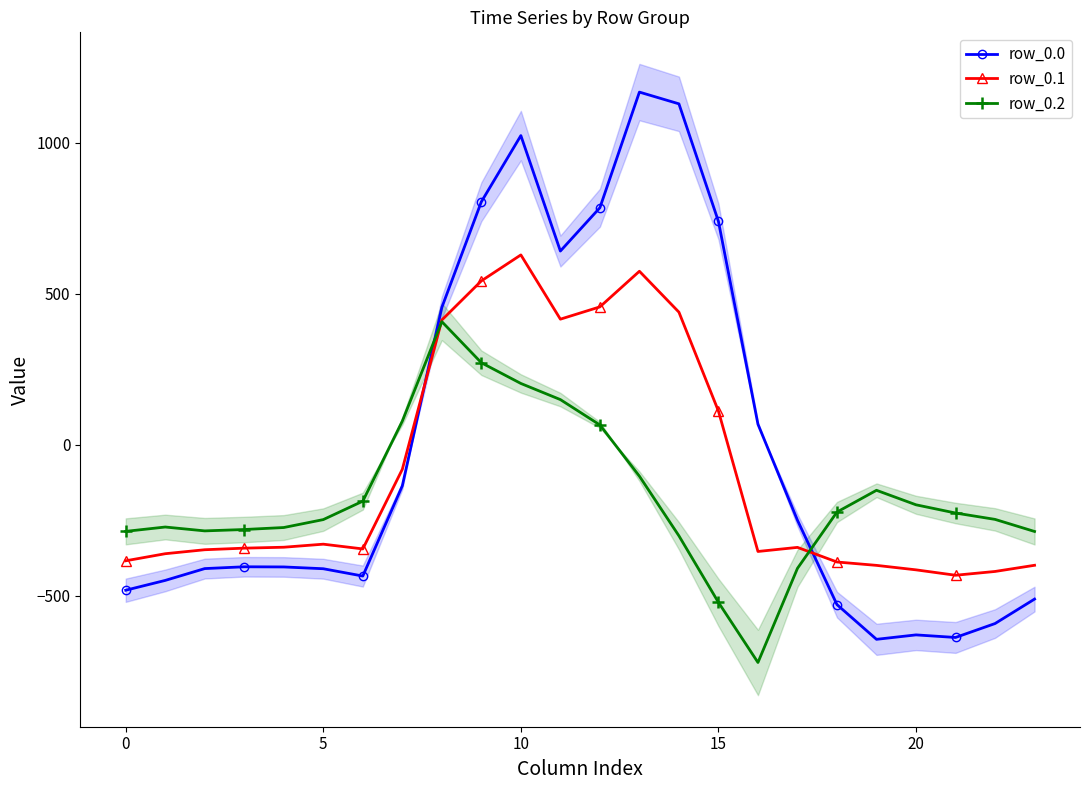

How many times do row_0.0 and row_0.2 cross each other?

2